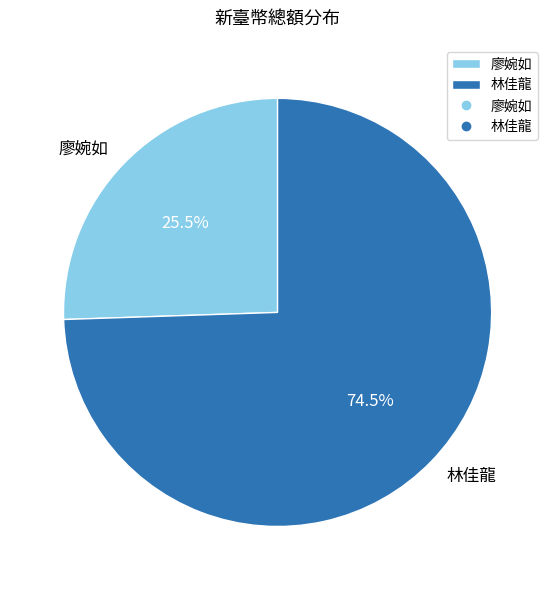

How many slices are in this pie chart?

2